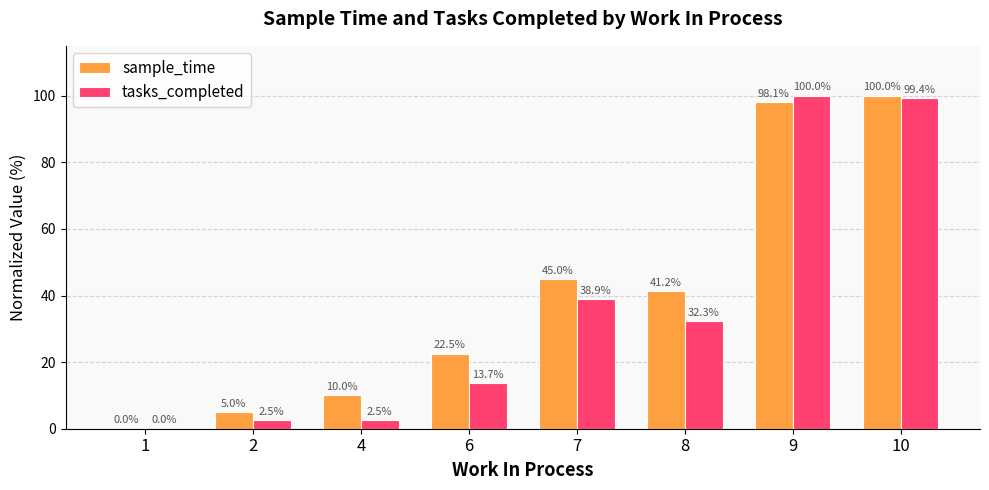

Is the value of sample_time at 1 greater than the value of tasks_completed at 9?

No